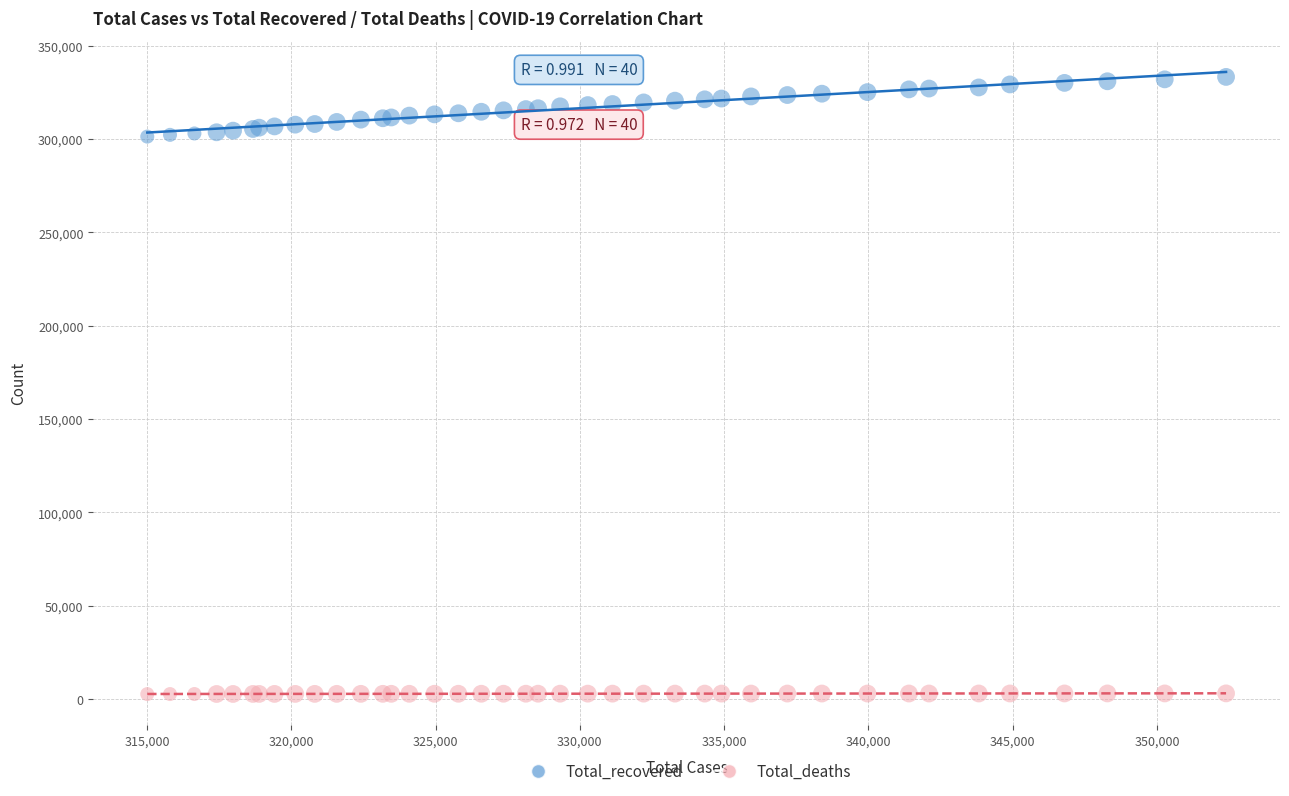

What is the X range (max minus min) for the scatter plot?

37390